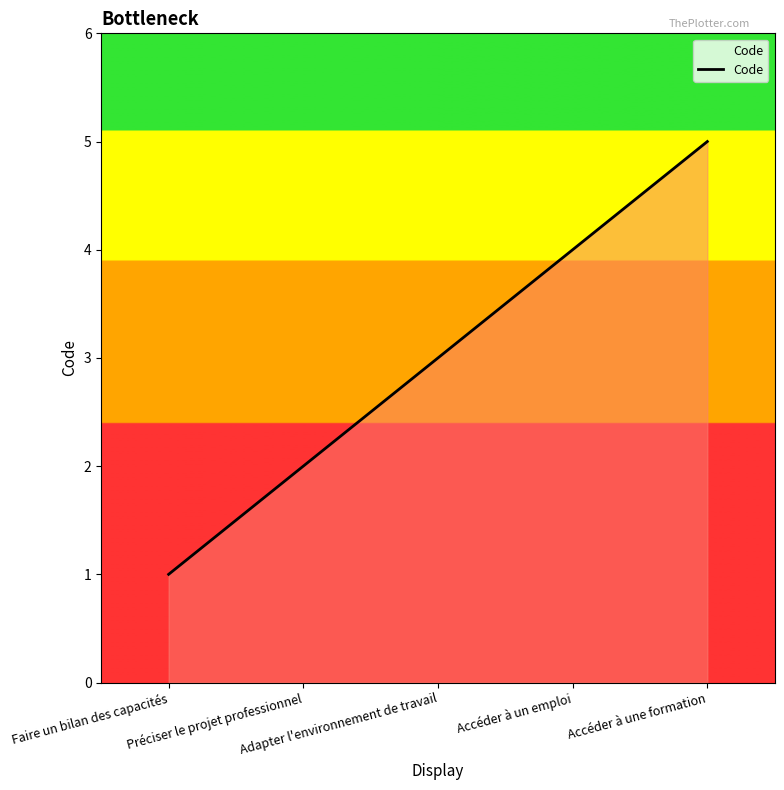

Between Accéder à une formation and Faire un bilan des capacités, which is larger?

Accéder à une formation